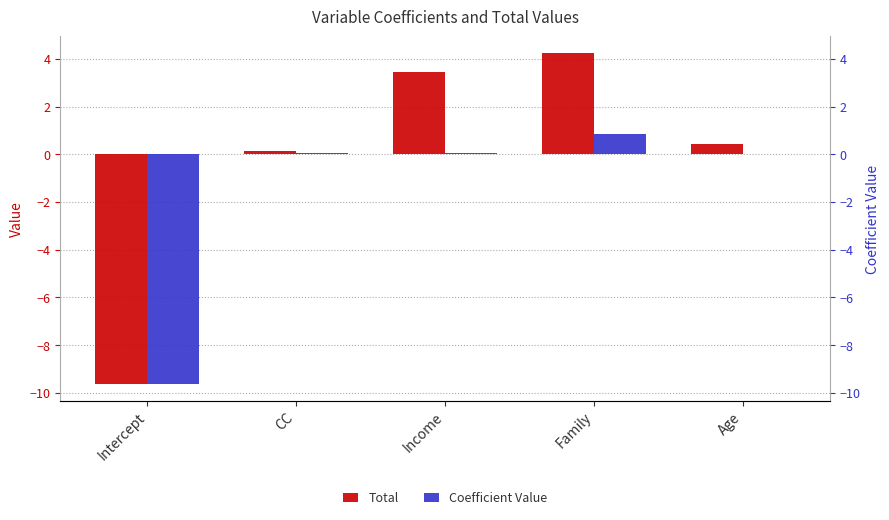

Reading left to right, what are all the values shown in this chart?

Total: Intercept=-9.6	CC=0.1	Income=3.5	Family=4.3	Age=0.4
Coefficient Value: Intercept=-9.6	CC=0.1	Income=0.0	Family=0.9	Age=0.0